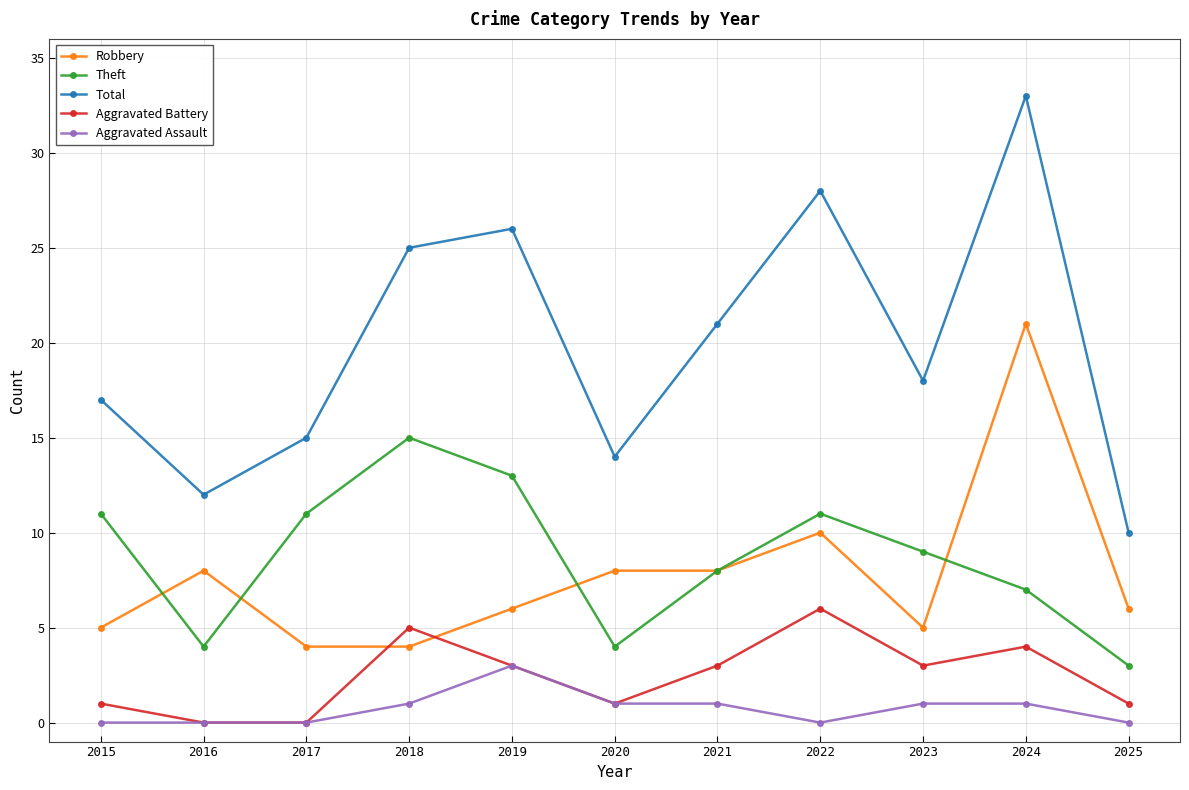

How many data points in Total are less than 18?

5